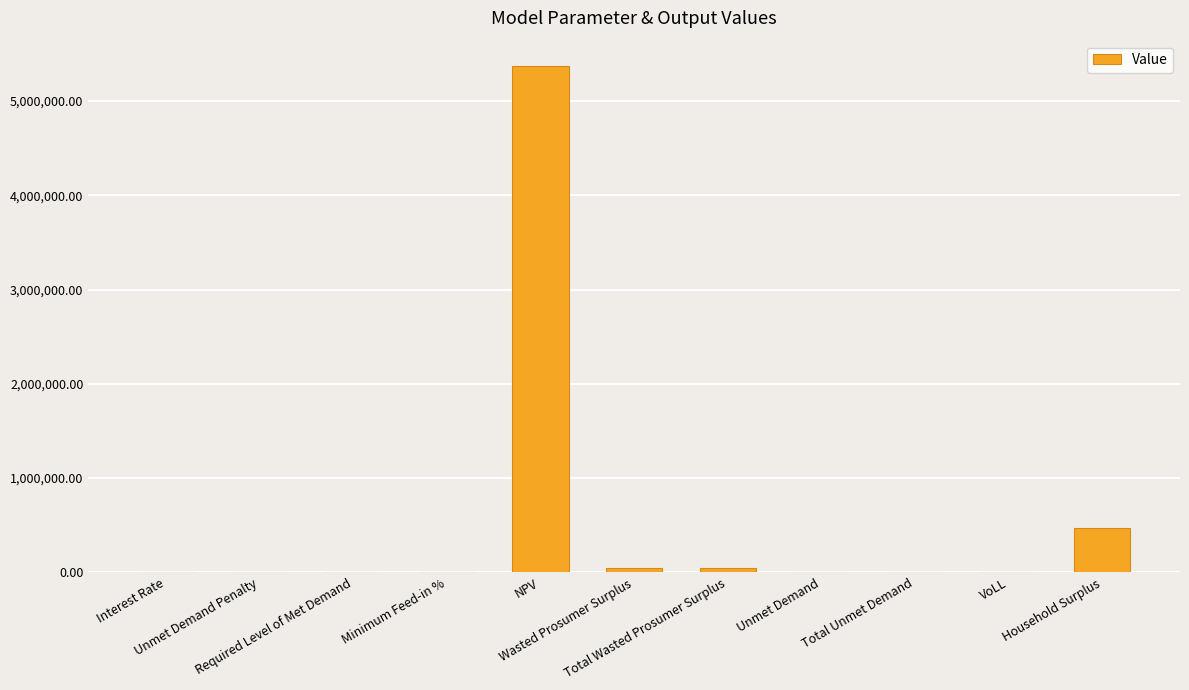

What is the sum of all values?

5944464.3